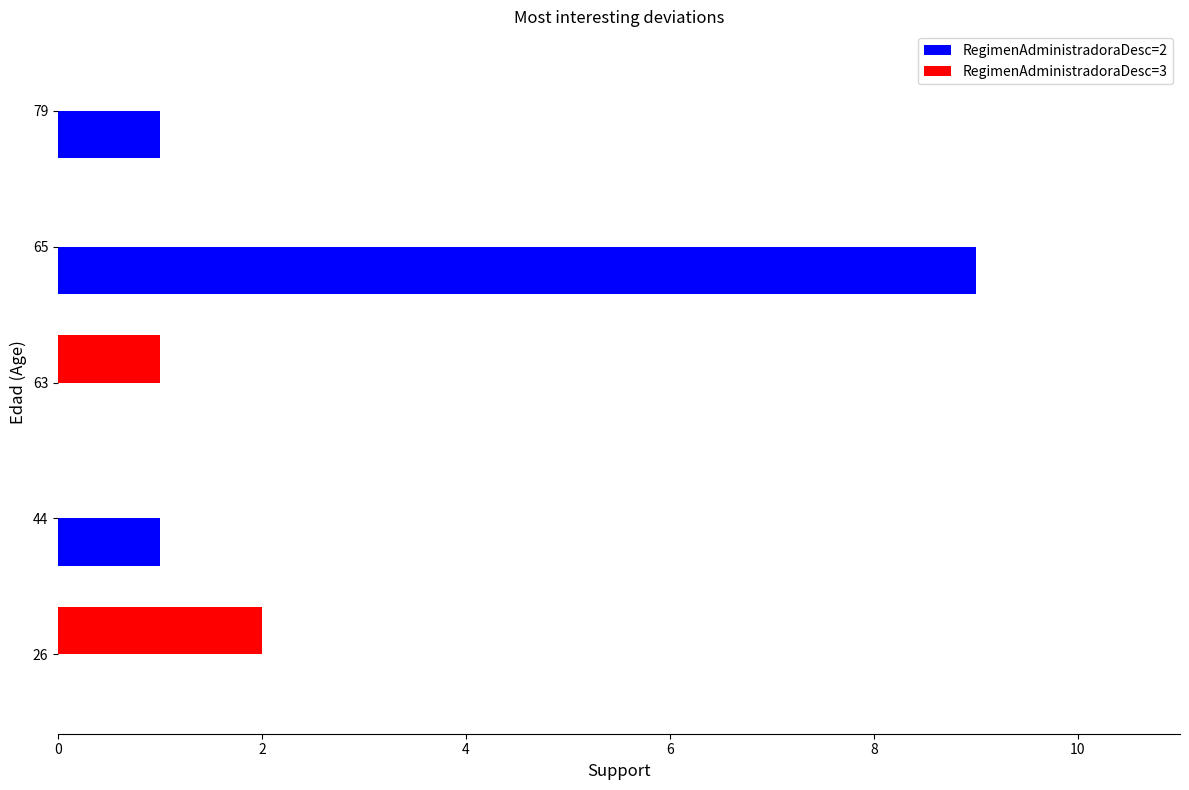

The value of RegimenAdministradoraDesc=2 at 79 is 1. True or false?

True